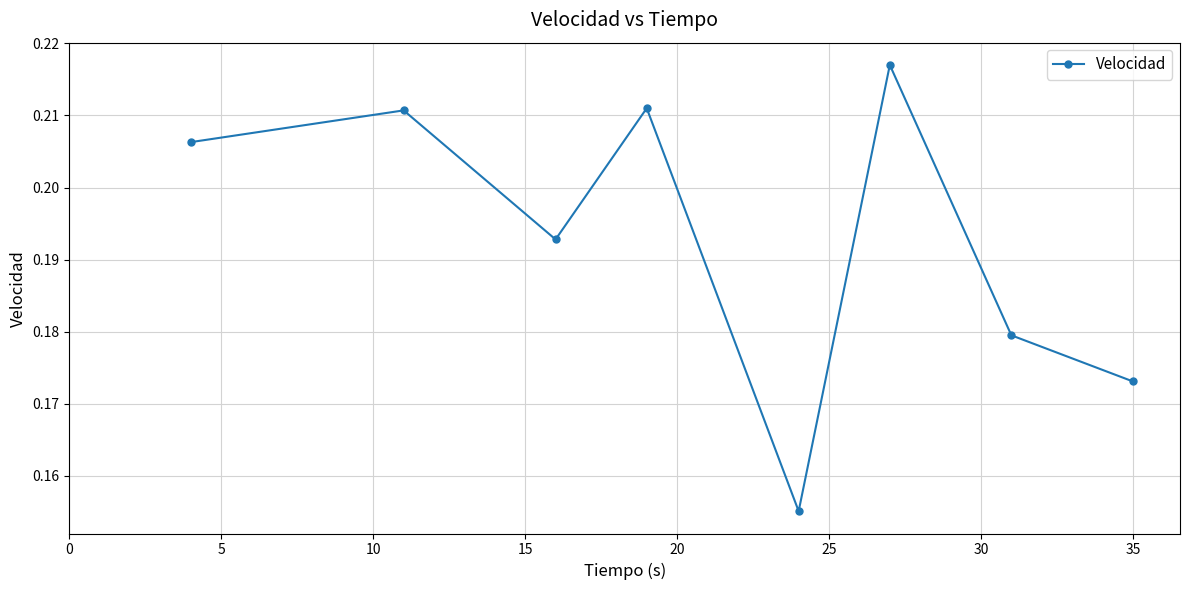

How many points are higher than both their immediate neighbors (excluding endpoints)?

3